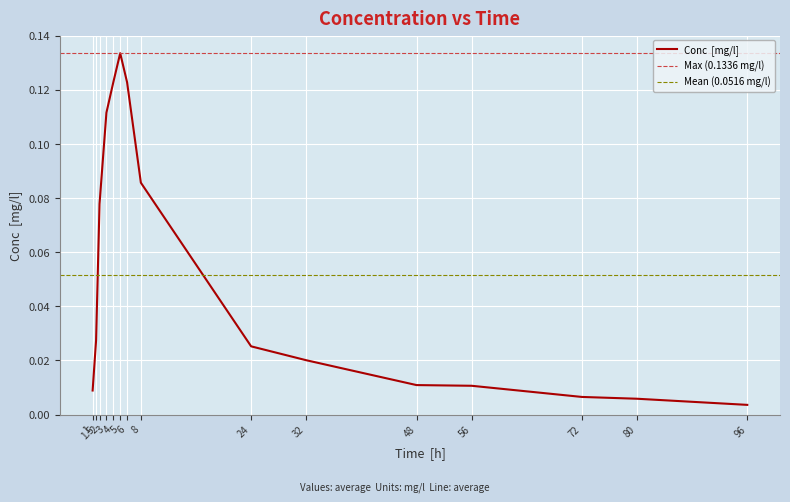

Where is the first local maximum?

5